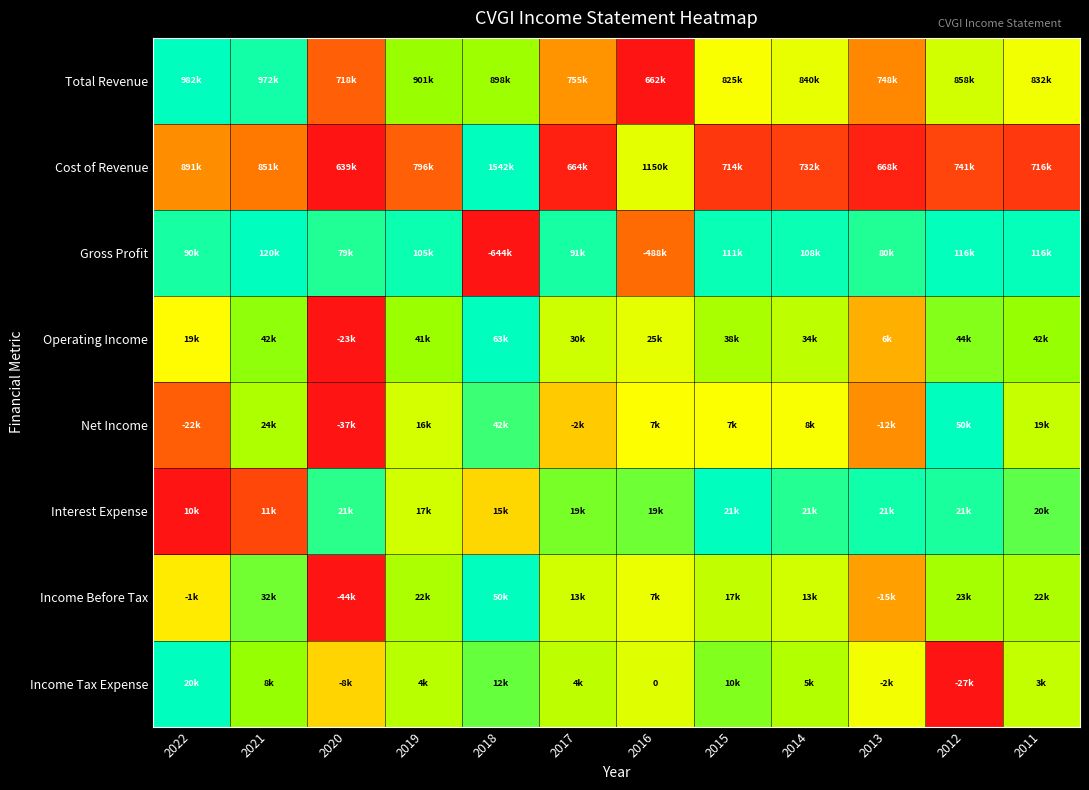

Between 2020 and 2015, which is larger?

2015